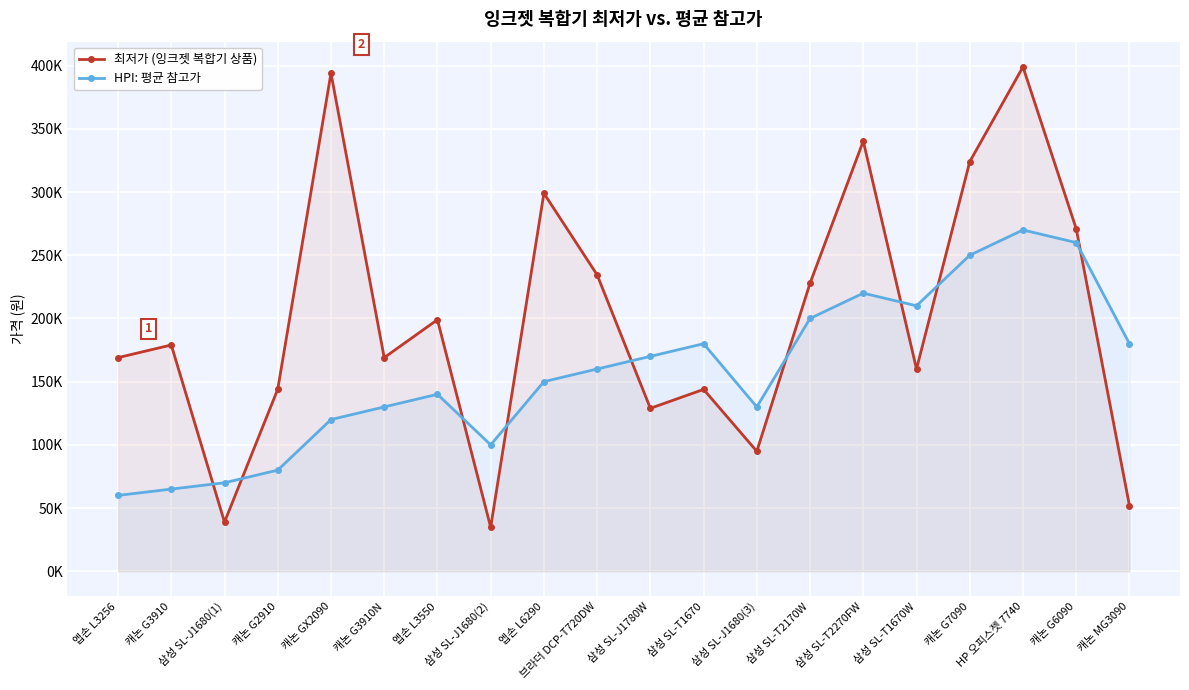

What are all the series names shown in the legend?

최저가 (잉크젯 복합기 상품), HPI: 평균 참고가